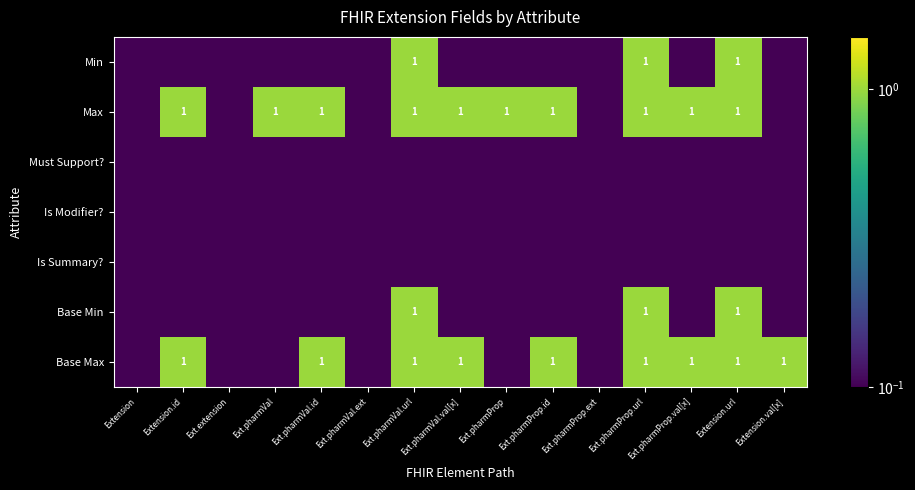

What is the highest value of the Max series?

1.0